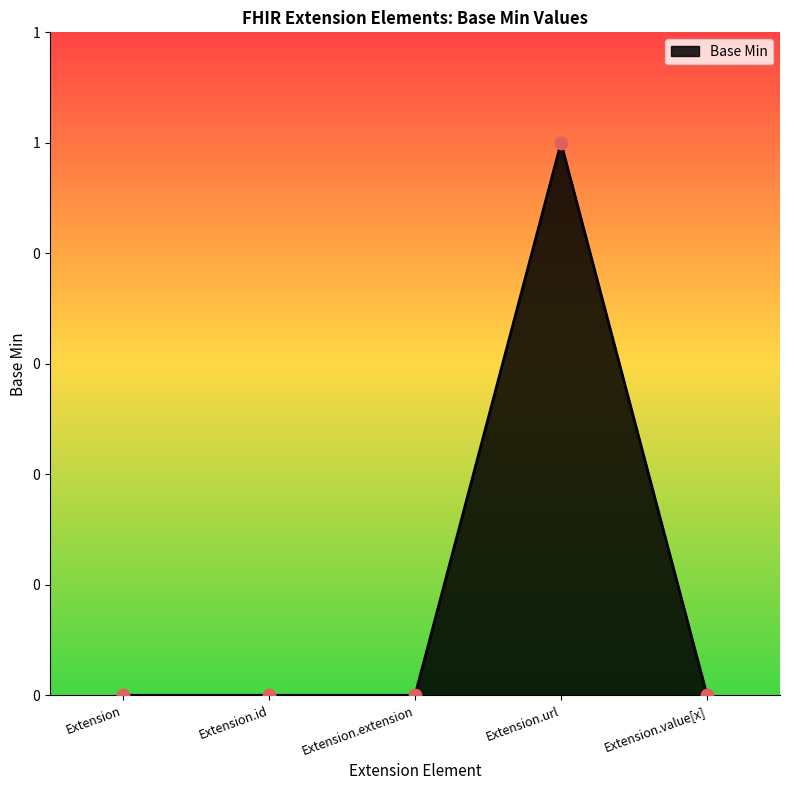

What is the change in value from Extension.id to Extension.url?

+1